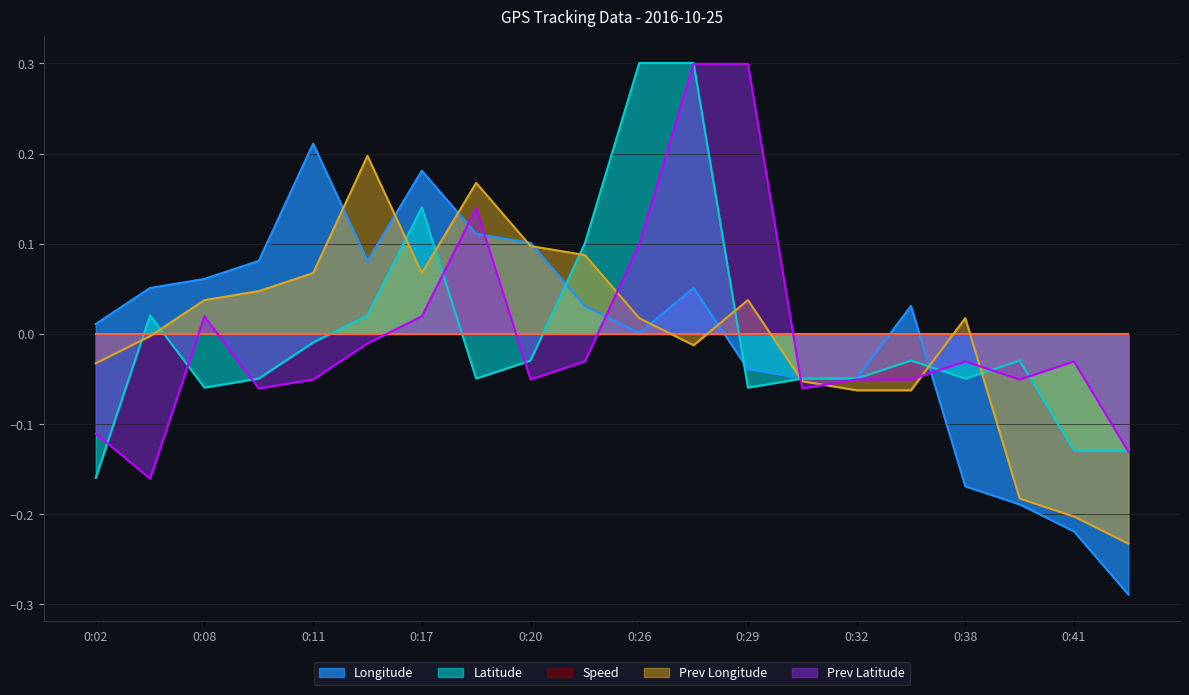

Which series has the largest total across all categories?

Longitude